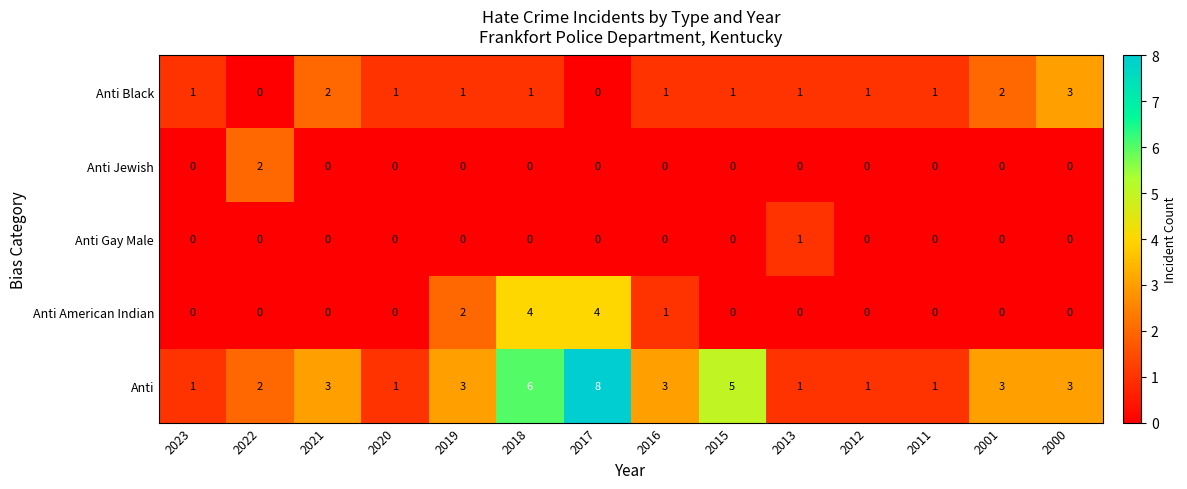

How many data points does each series have?

14